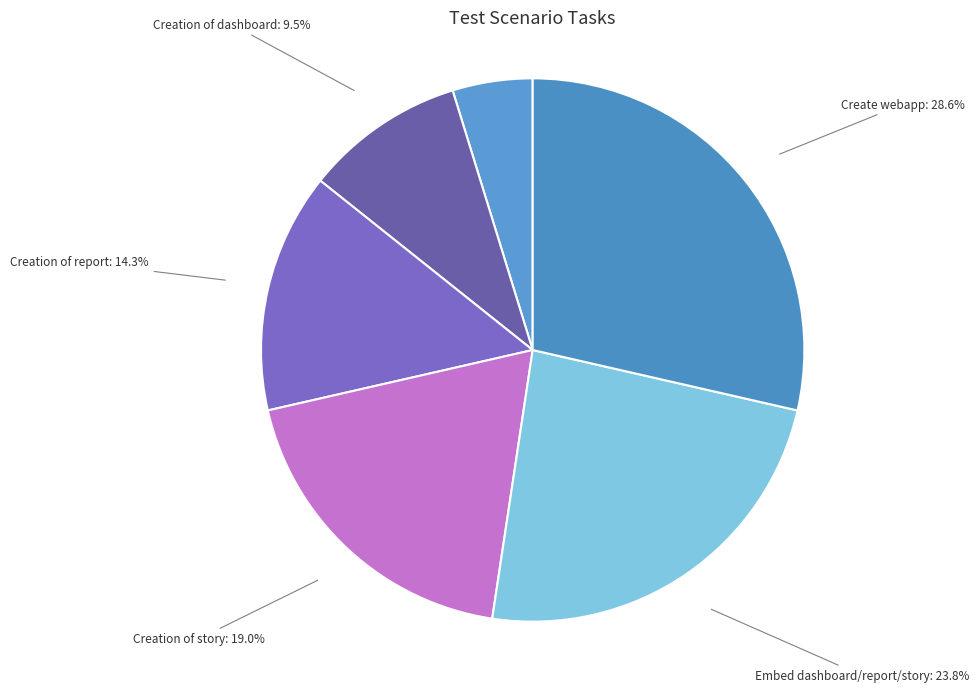

What is the ratio of the value at Embed dashboard/report/story to the value at Download Dataset?

5.0